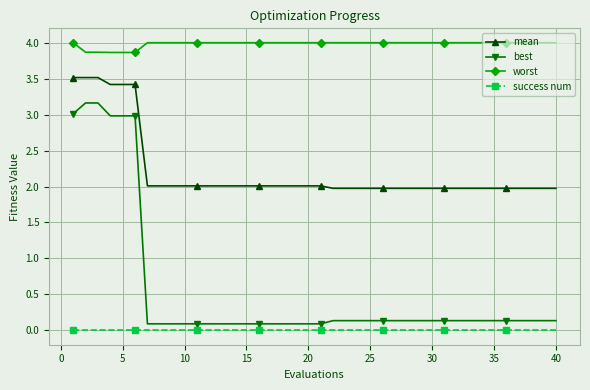

Is this an area chart (filled region under the line)?

No